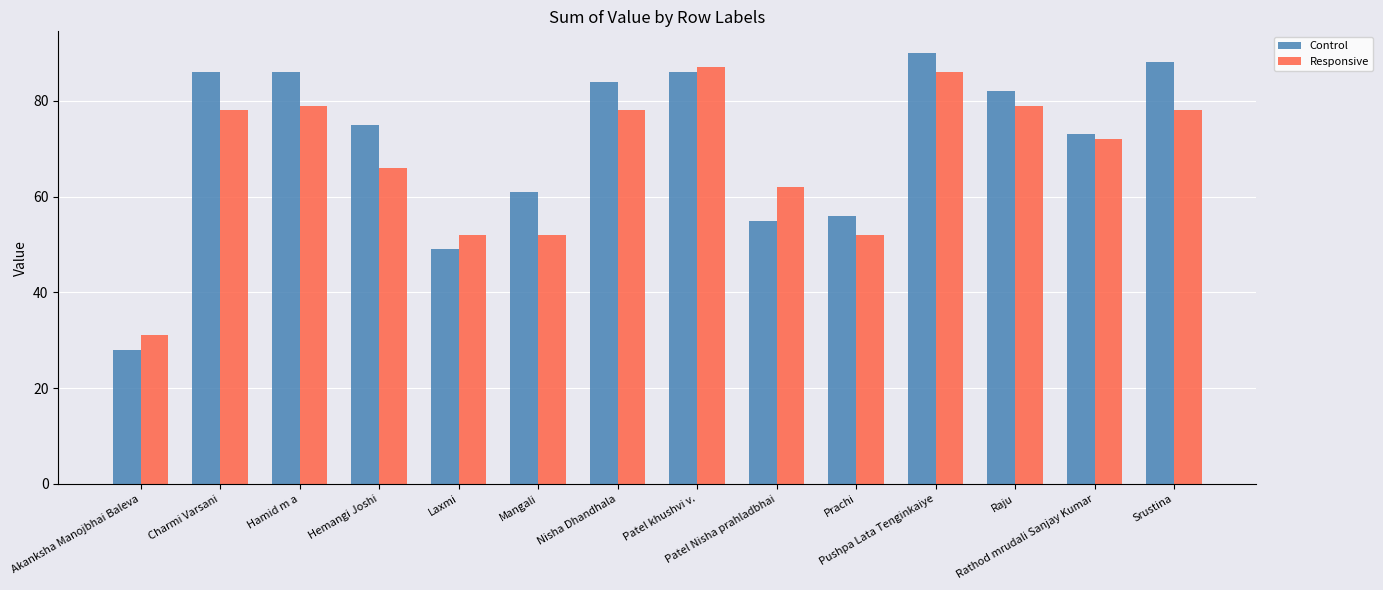

Is it true that Responsive equals 62 at Patel Nisha prahladbhai?

True